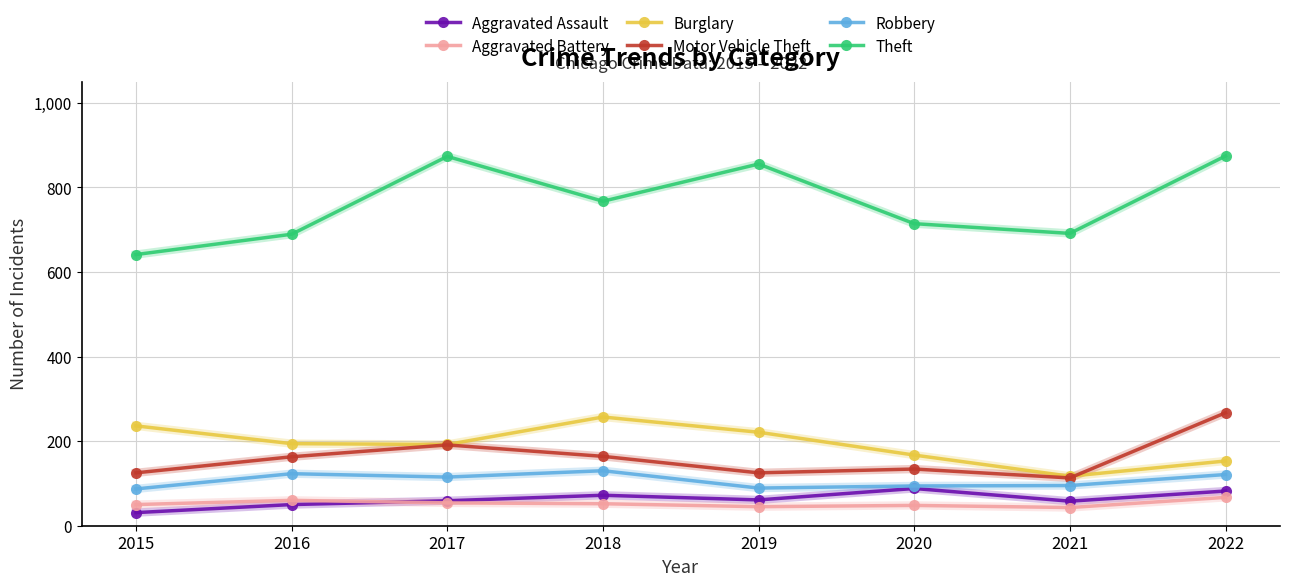

Is the value of Robbery at 2017 greater than the value of Theft at 2016?

No